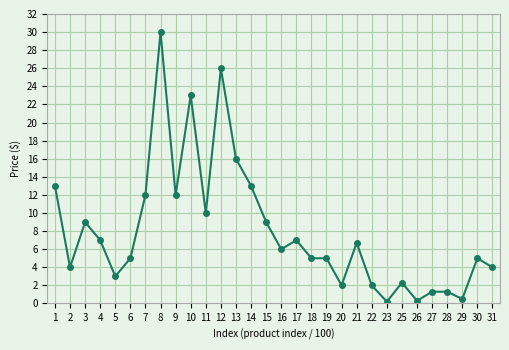

What is the change in value from 16 to 28?

-4.7